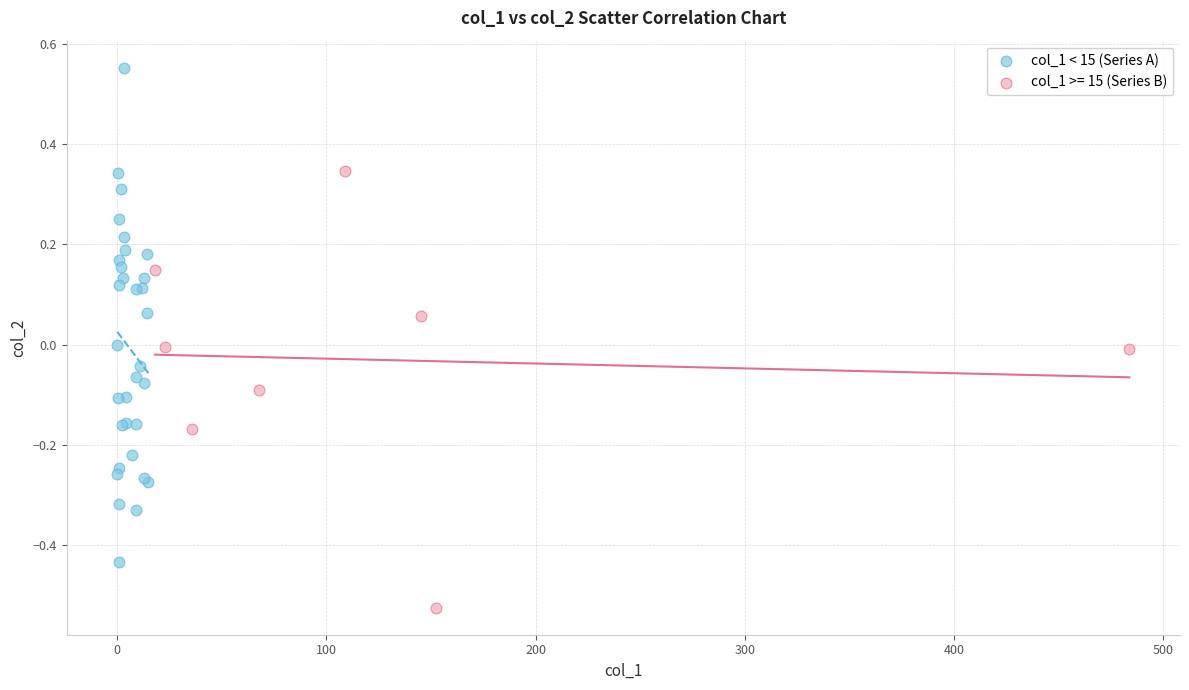

Which series contains the lowest Y value?

col_1 >= 15 (Series B)